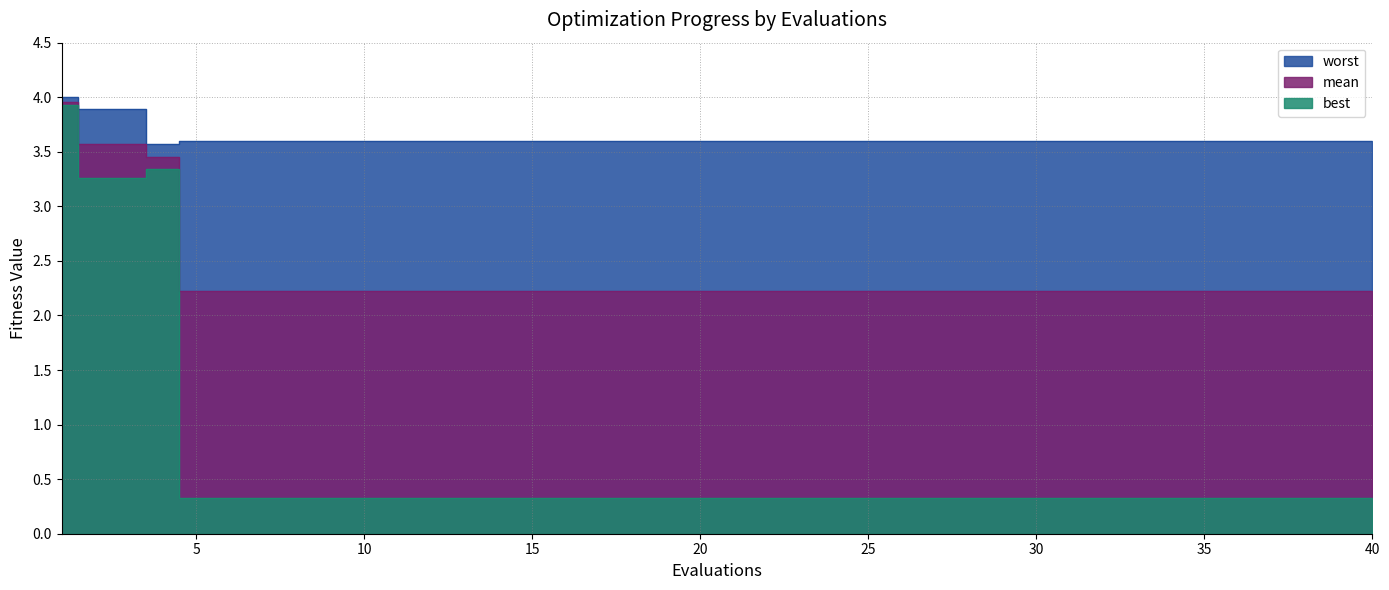

At which label does best reach its minimum?

5